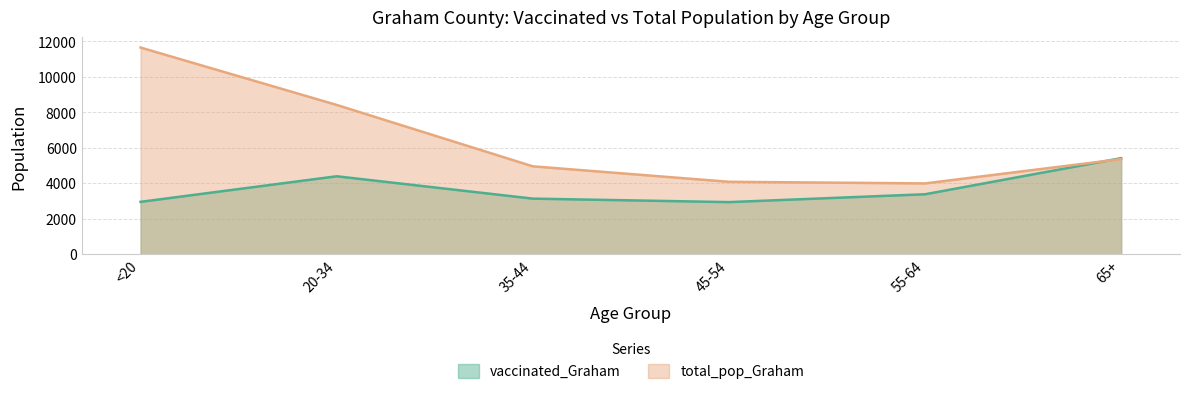

At which label does total_pop_Graham reach its peak?

<20